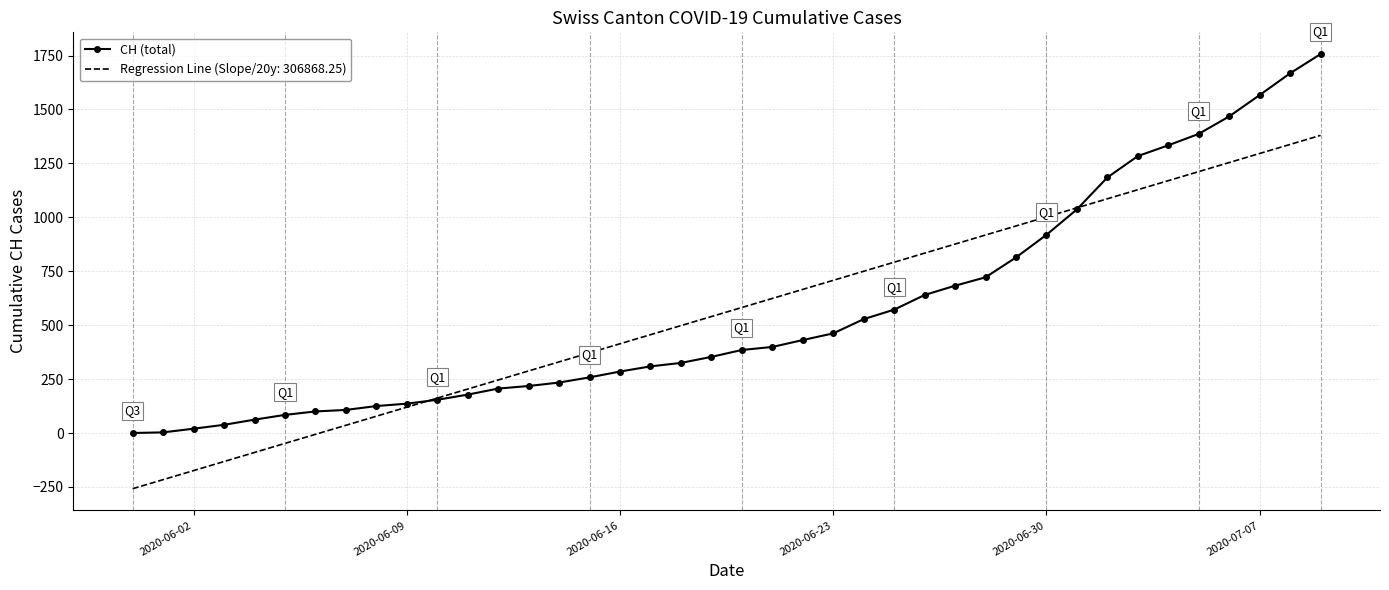

Which series has the largest range (max minus min)?

CH (total)